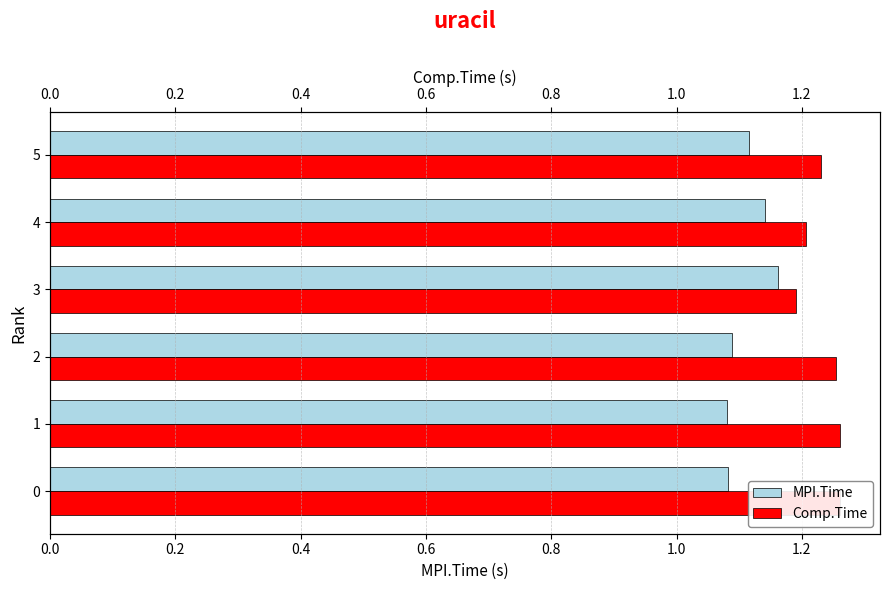

Rank the series by their average value, from highest to lowest.

Comp.Time, MPI.Time